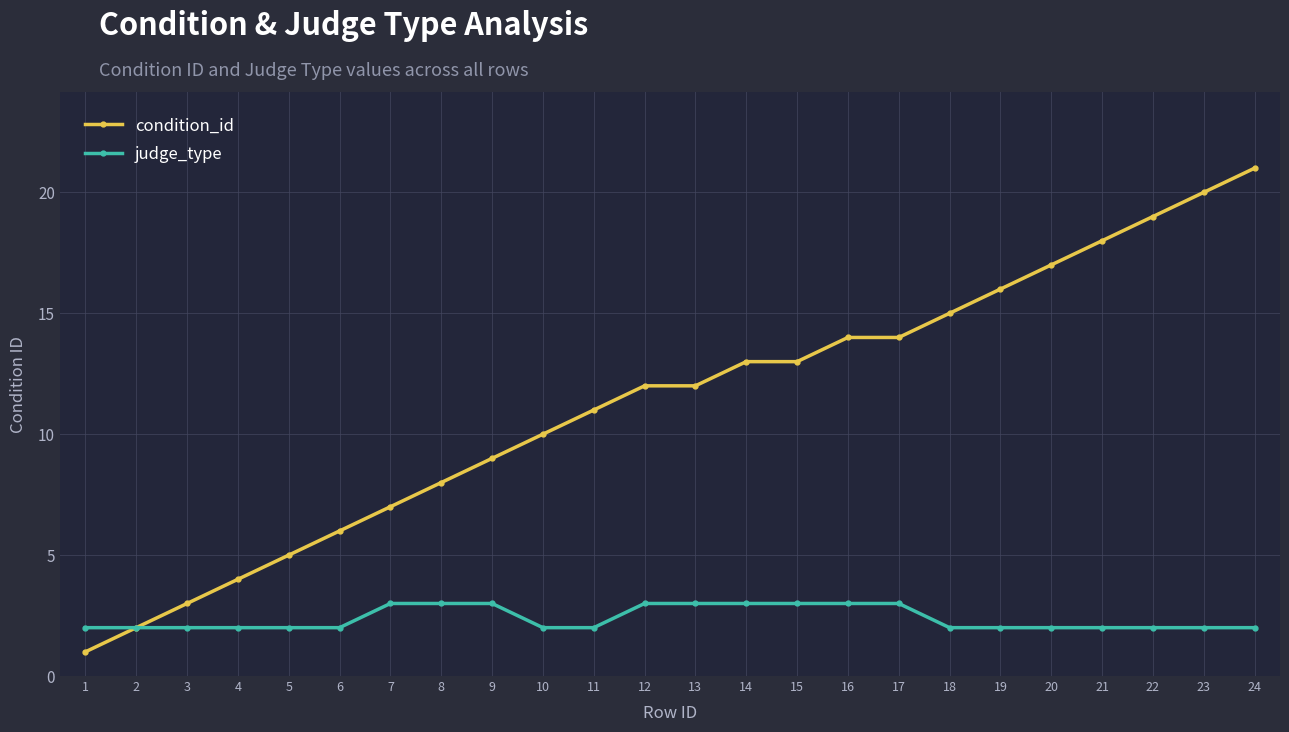

Is this an area chart (filled region under the line)?

No